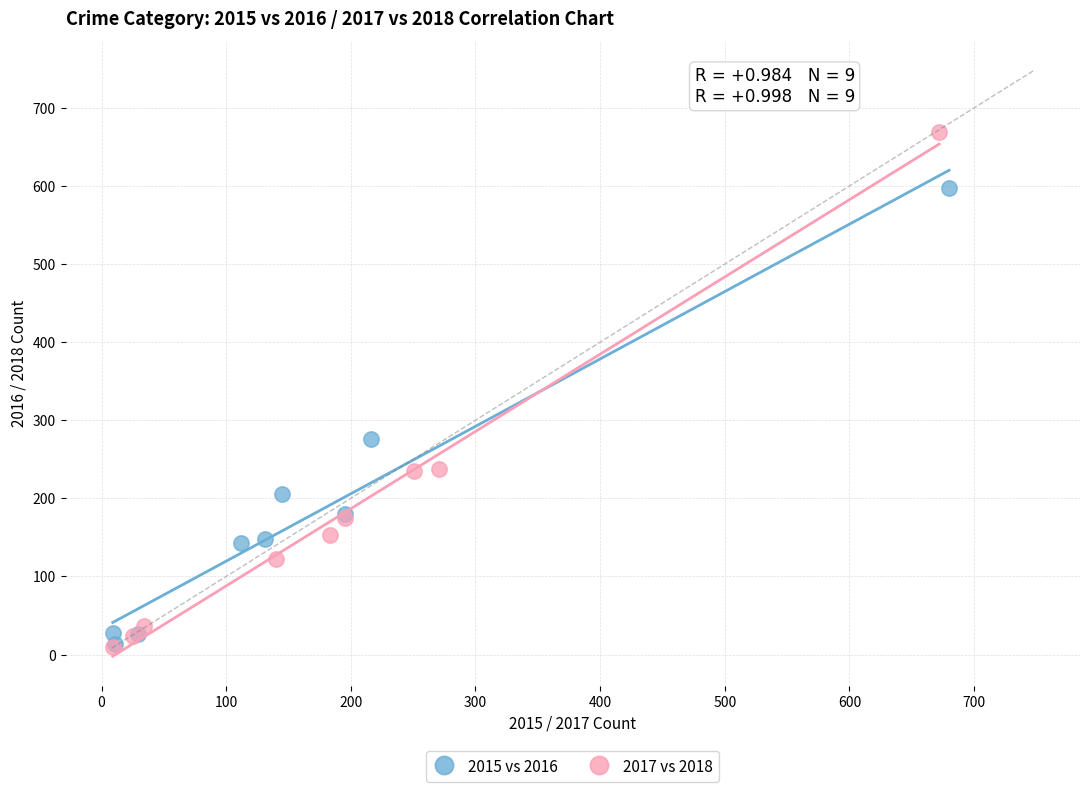

What are all the series names shown in the legend?

2015 vs 2016, 2017 vs 2018